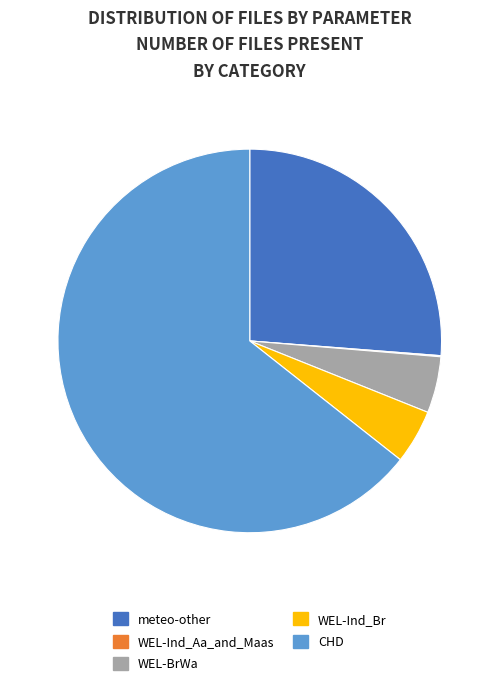

What is the largest slice in the pie chart?

CHD